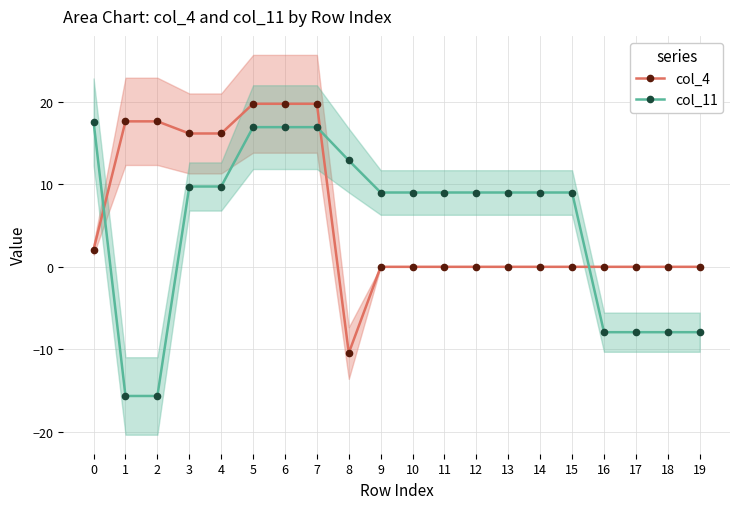

What is the difference between the second highest and second lowest values in the col_11 series?

32.6